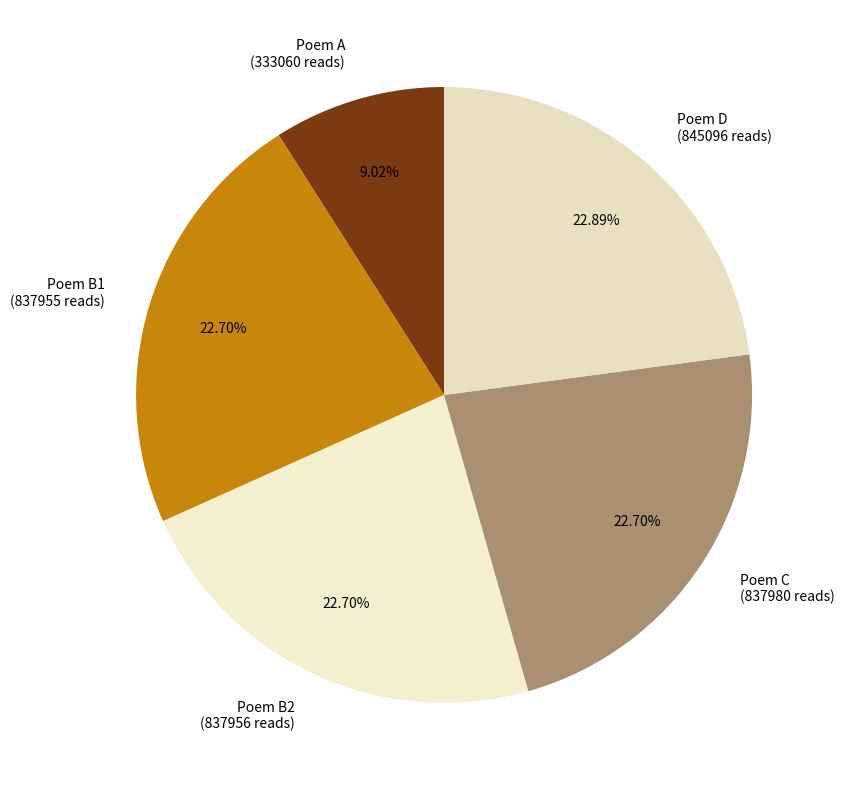

What is the smallest slice in the pie chart?

Poem A (333060 reads)